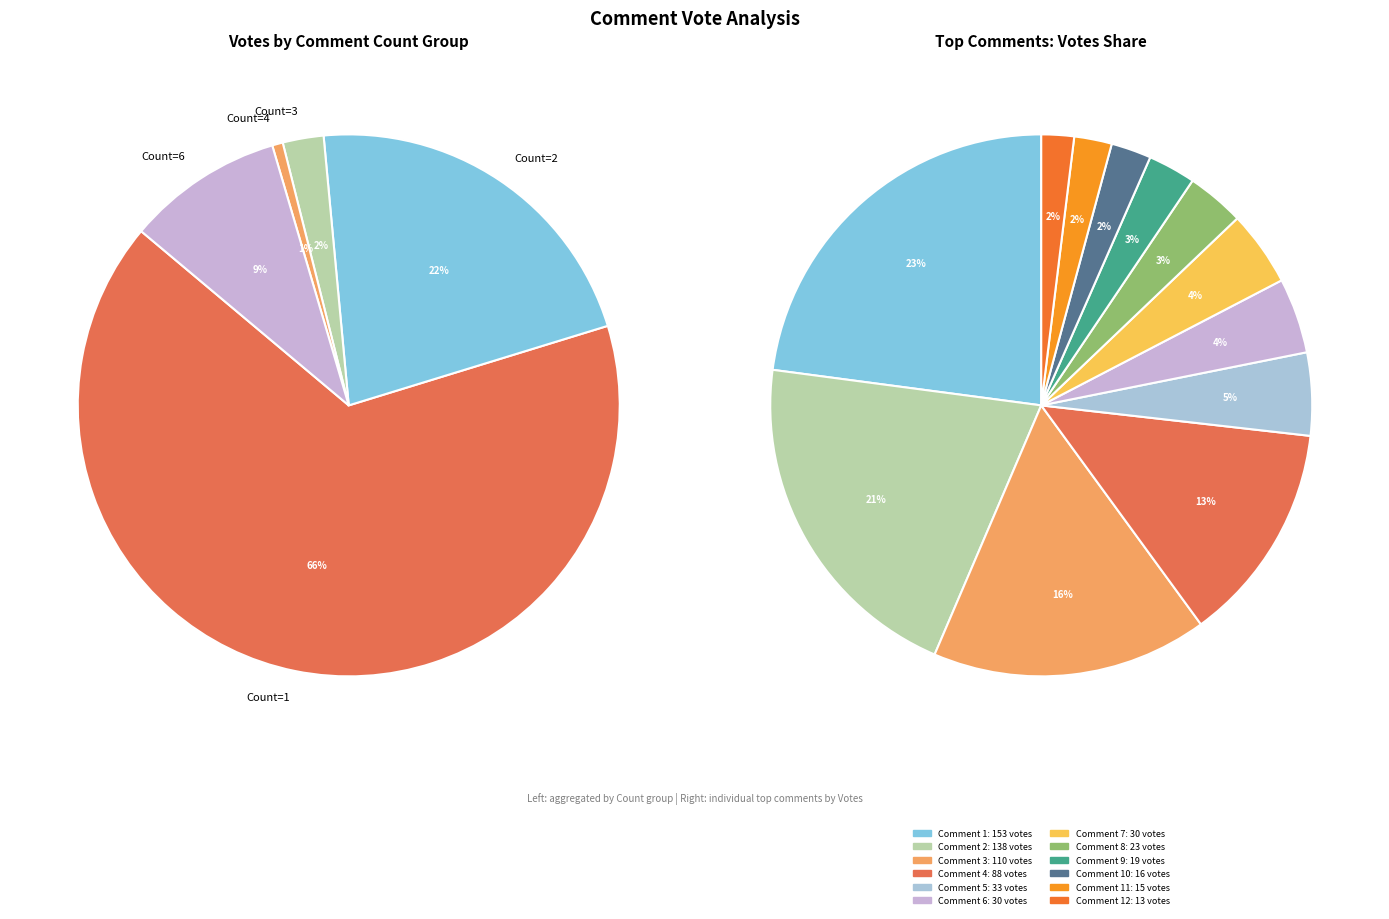

What portion of the pie excludes 2?

97.6%